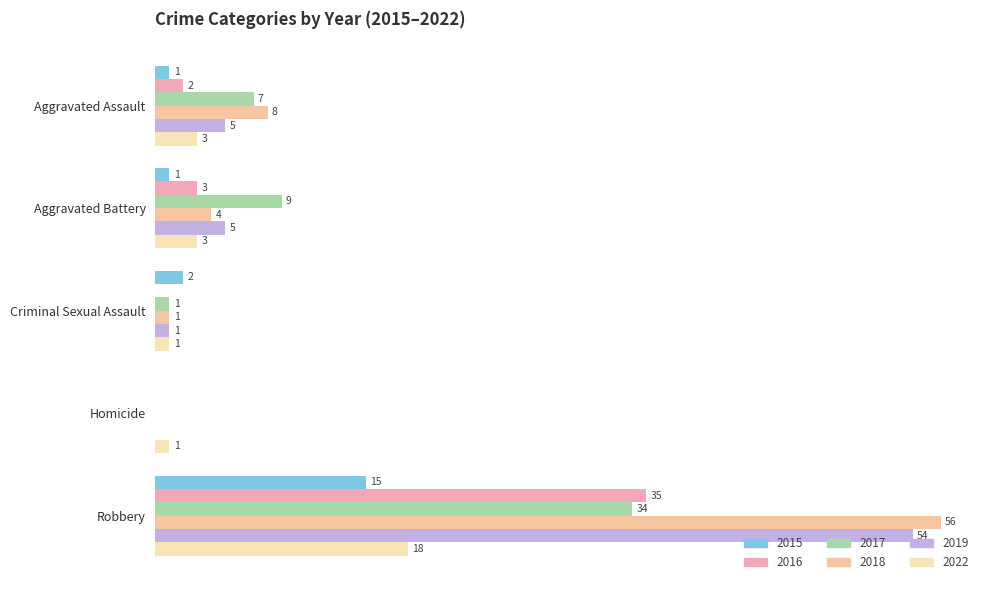

What is the label of the 5th bar from the left?

Robbery